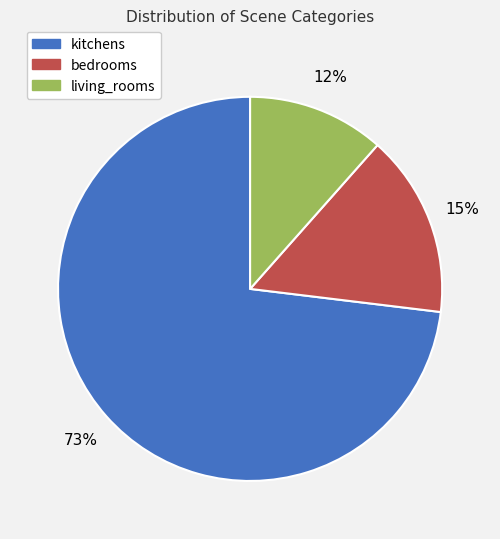

To the nearest percent, what is the average slice percentage?

33%